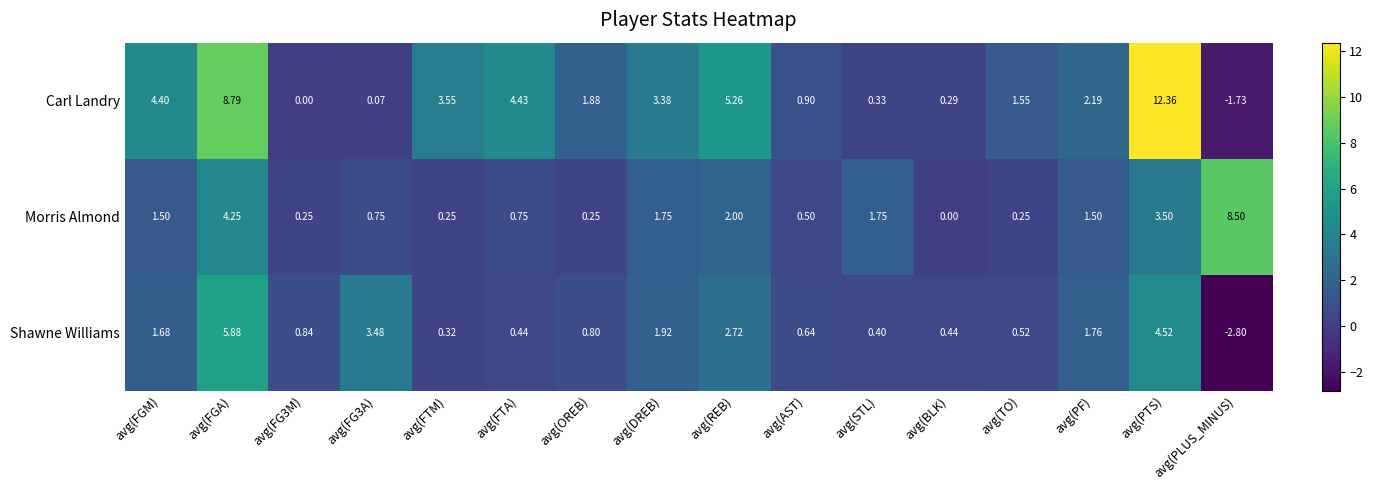

At which category is the sum across all series the highest?

avg(PTS)